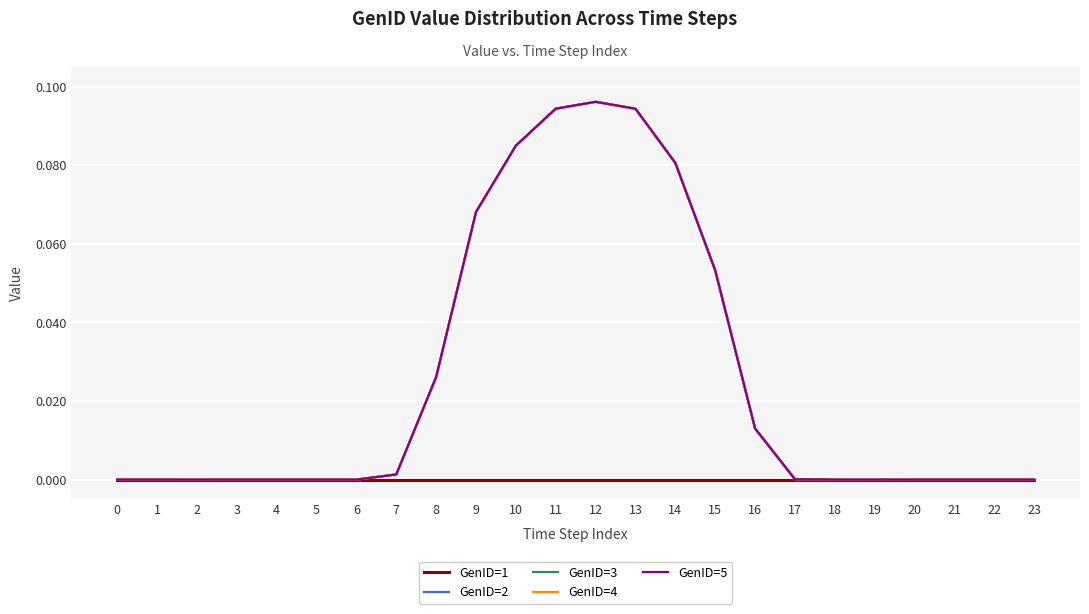

Is this an area chart (filled region under the line)?

No